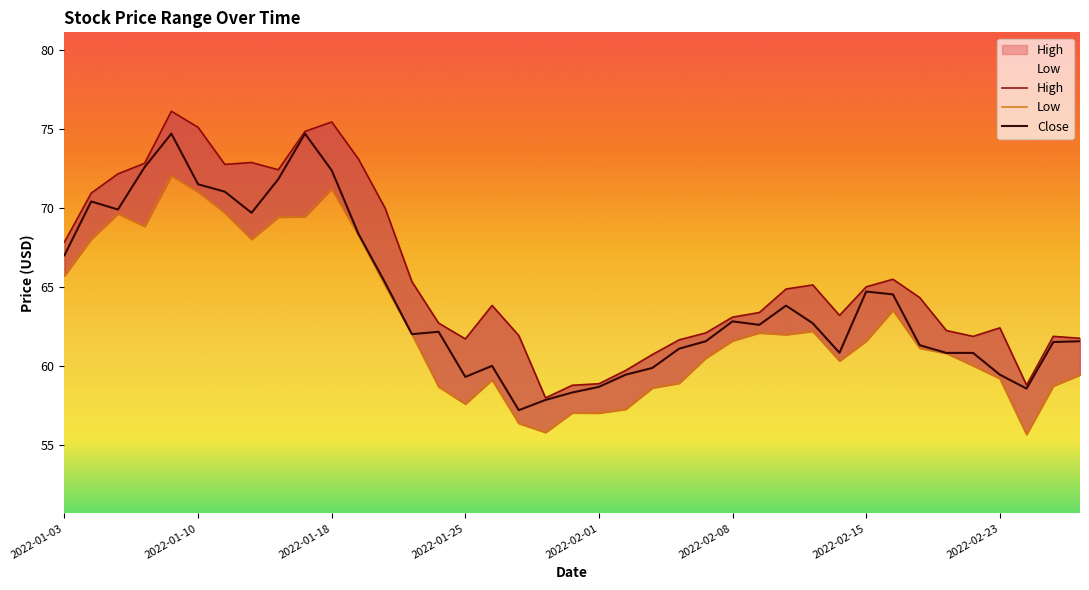

Which series has the largest total across all categories?

High